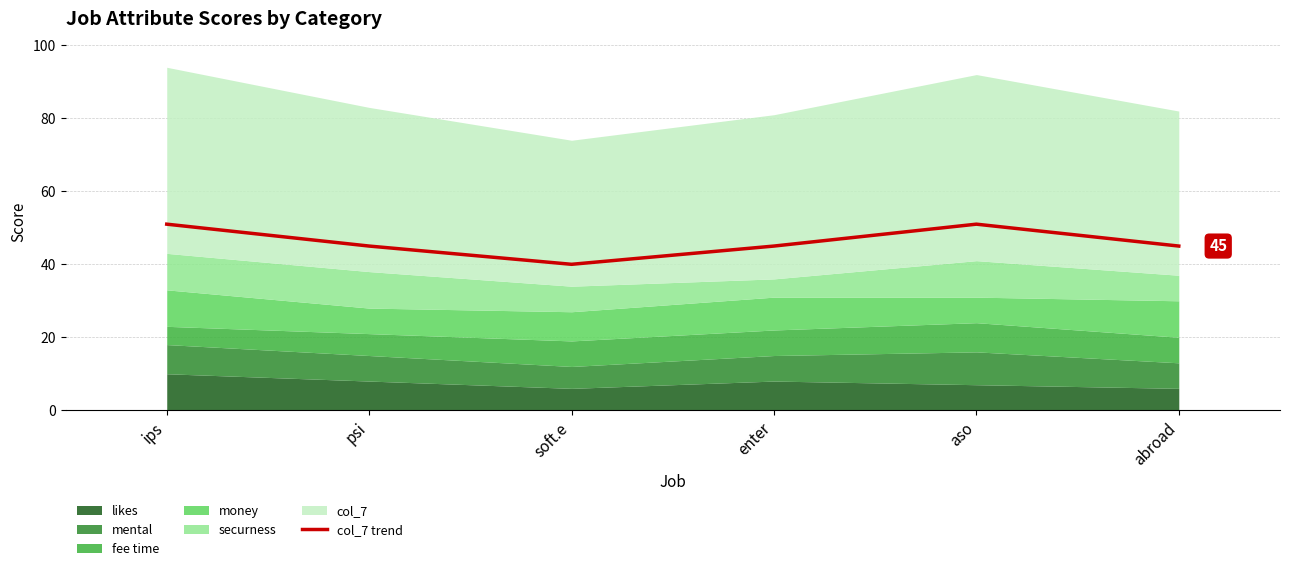

How many values exceed 45?

2